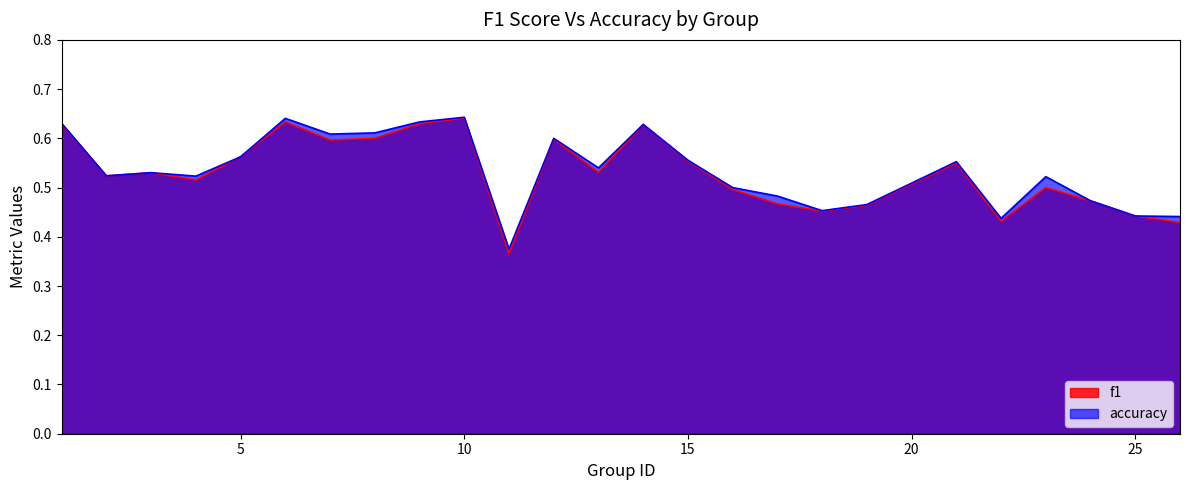

Reading left to right, transcribe all the data shown in this chart.

f1: 0.6	0.5	0.5	0.5	0.6	0.6	0.6	0.6	0.6	0.6	0.4	0.6	0.5	0.6	0.6	0.5	0.5	0.5	0.5	0.5	0.4	0.5	0.5	0.4	0.4
accuracy: 0.6	0.5	0.5	0.5	0.6	0.6	0.6	0.6	0.6	0.6	0.4	0.6	0.5	0.6	0.6	0.5	0.5	0.5	0.5	0.6	0.4	0.5	0.5	0.4	0.4